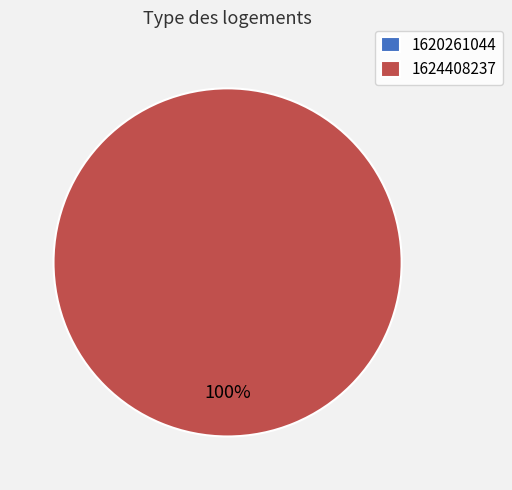

Which slice is the largest?

1624408237